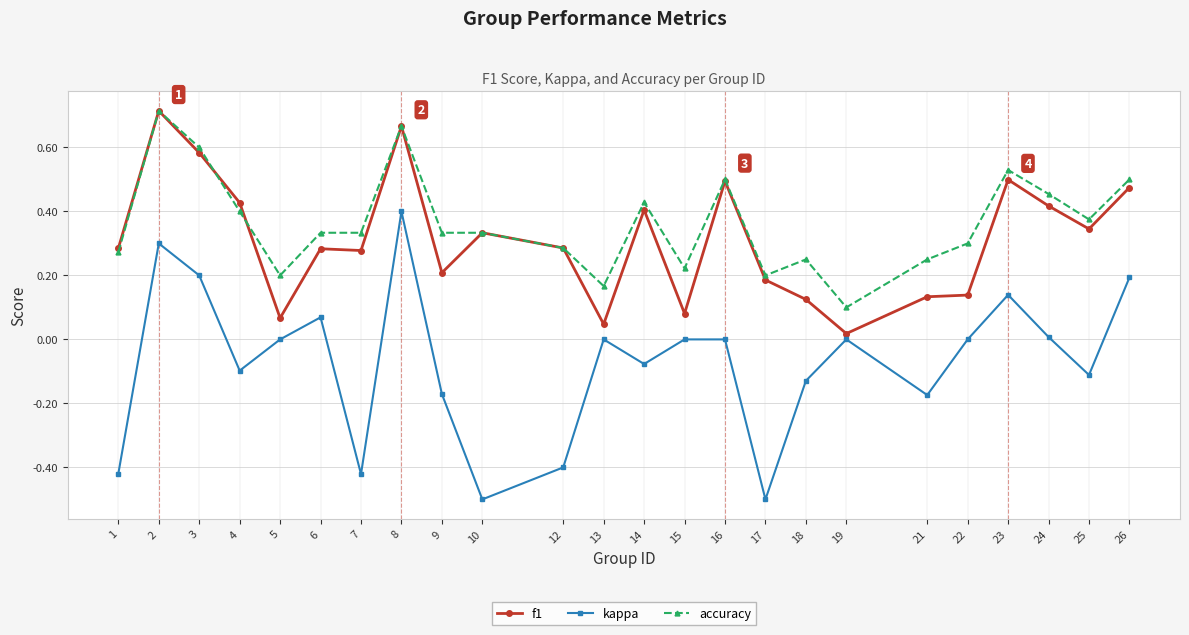

Which series has the largest total across all categories?

accuracy